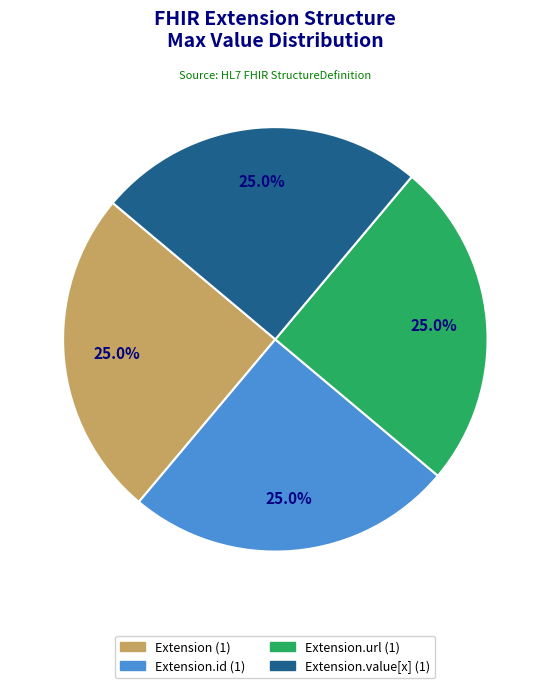

Does any single category account for the majority?

No